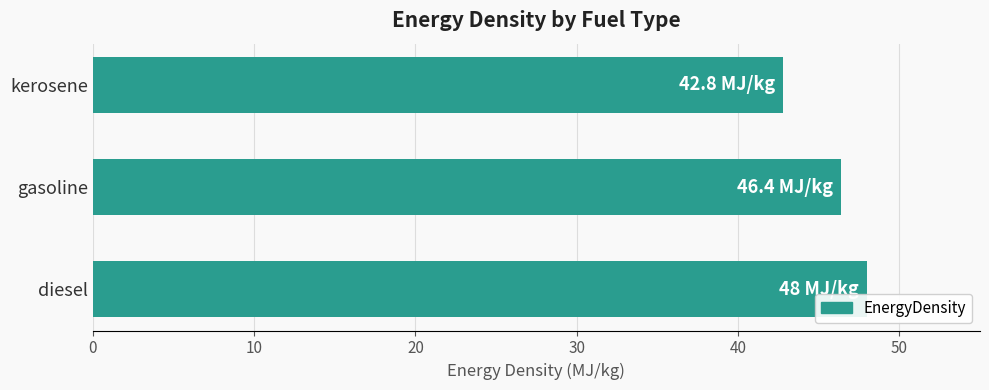

What is the difference between the values at diesel and gasoline?

1.6